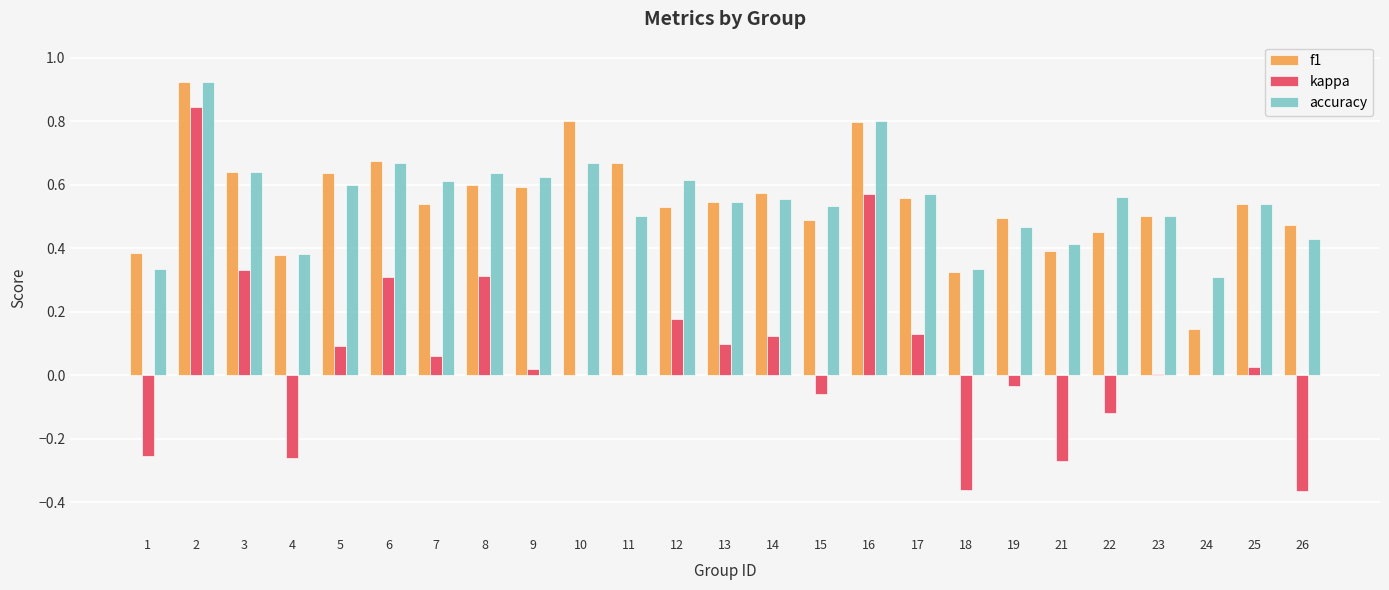

Count the accuracy values in the range 0 to 1.

25